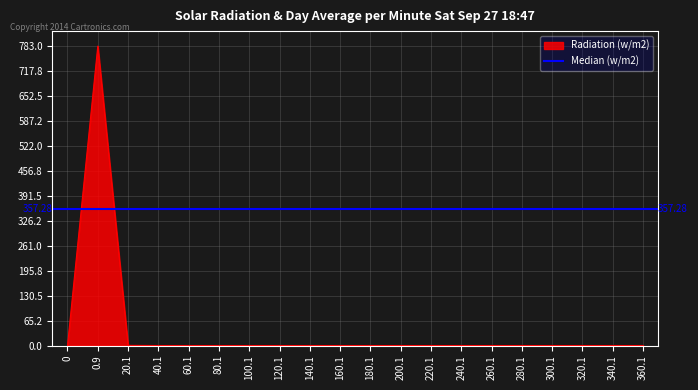

At which category does the chart reach its peak across all series?

0.9